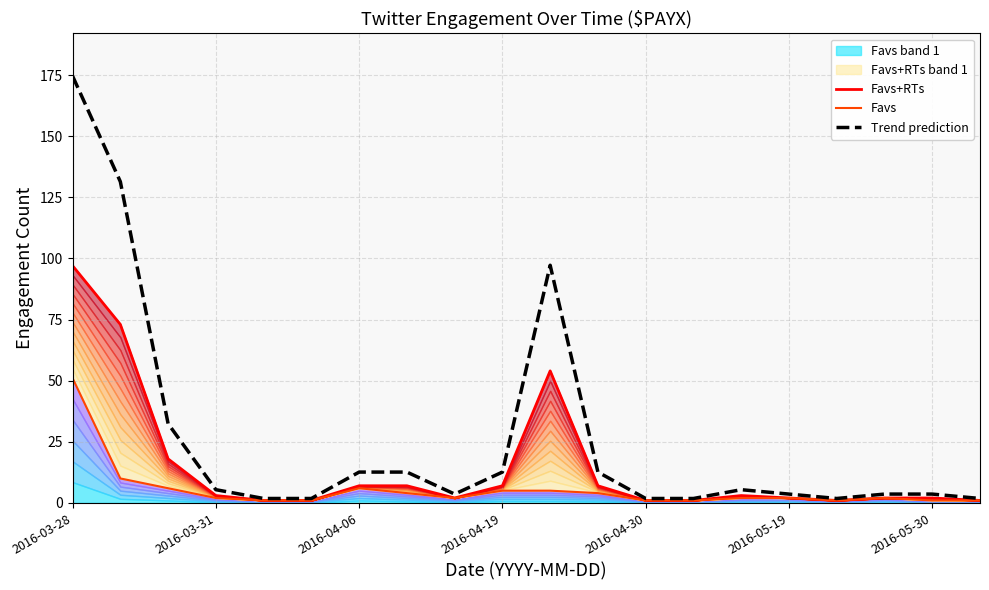

What is the maximum value for Trend prediction?

174.6